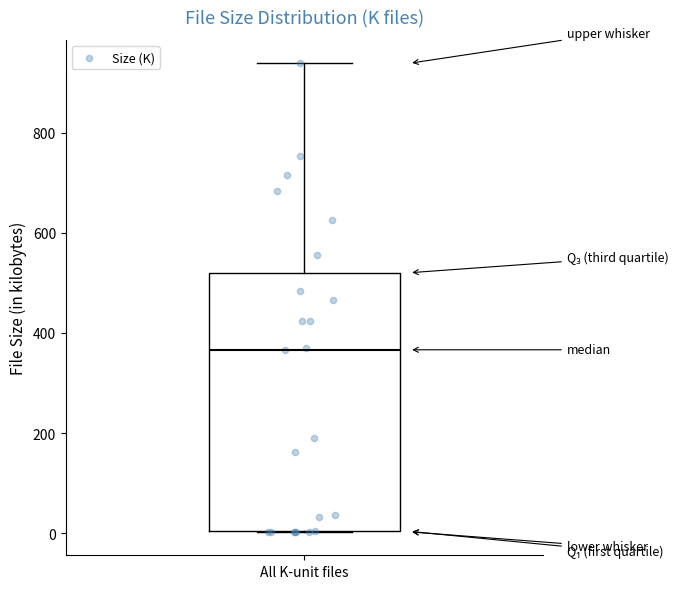

Where does the upper whisker of the box for All K-unit files end on the y-axis? The values are not printed on the chart, so give them approximately, as read against the axis.

940